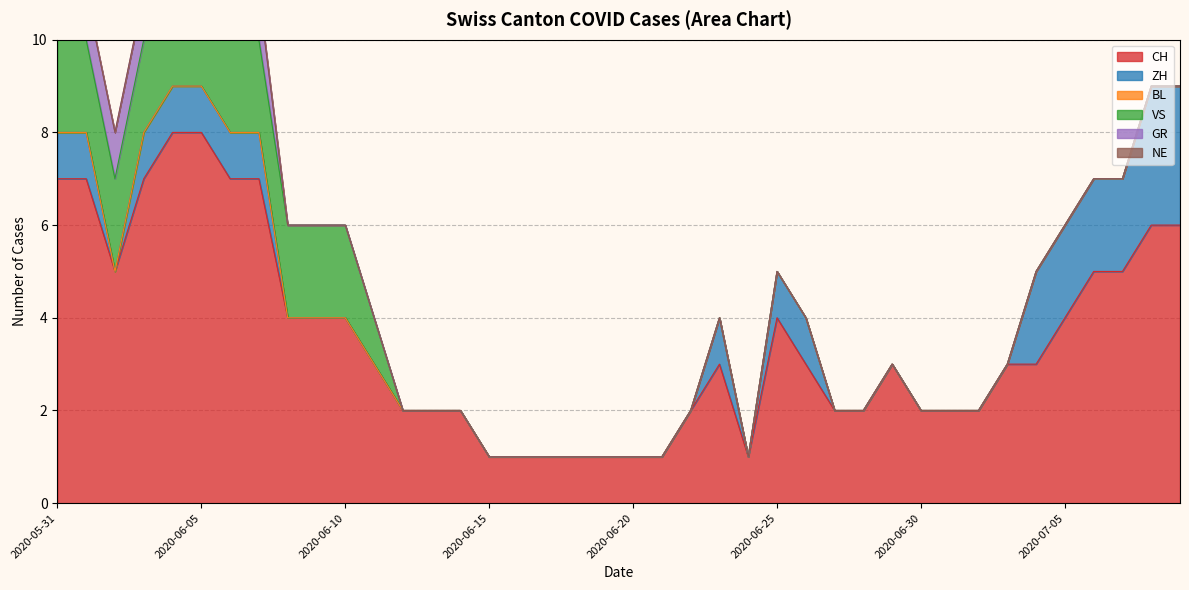

Which series changed the most between 2020-06-07 and 2020-07-01?

CH